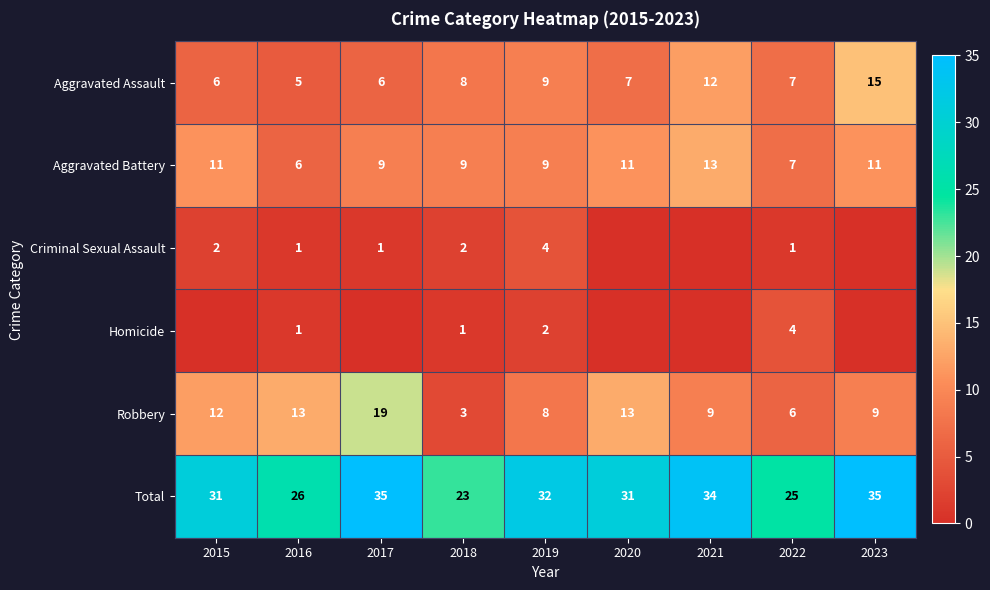

What is the difference between the highest and lowest values at 2016?

25